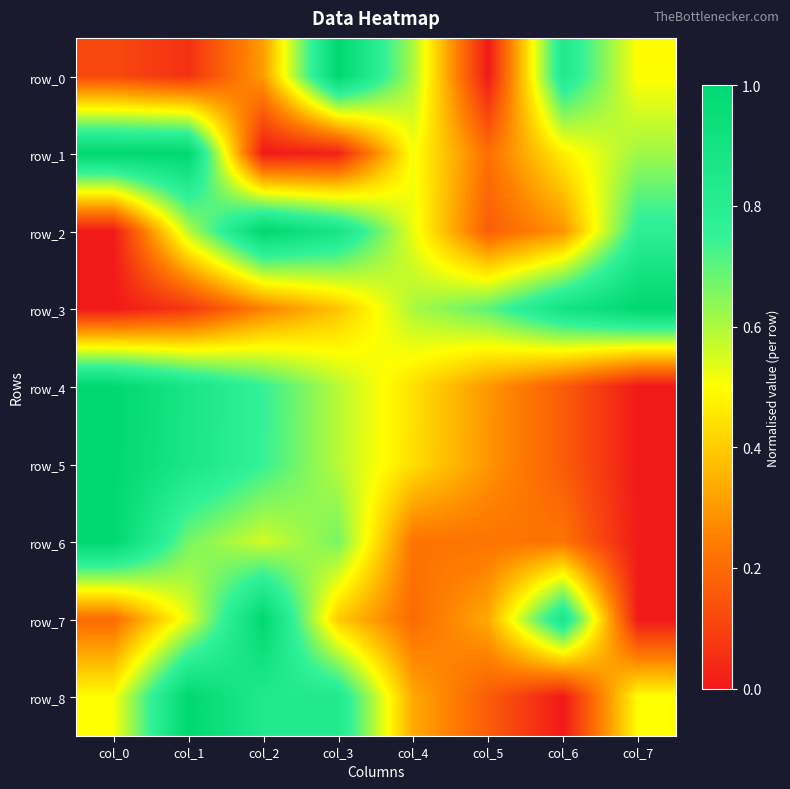

How many series are shown in this chart?

9